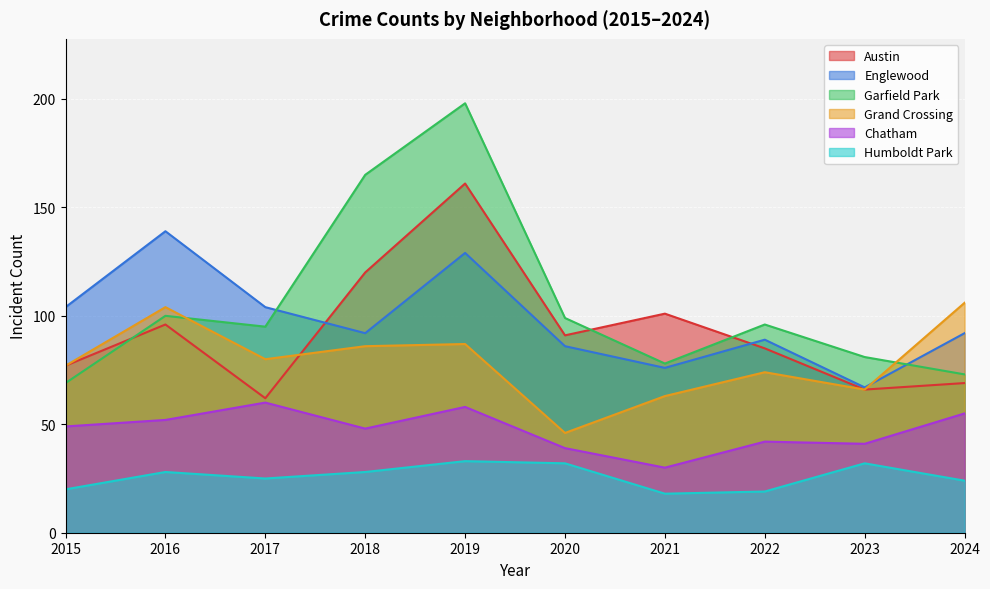

How many times do Grand Crossing and Garfield Park cross each other?

2